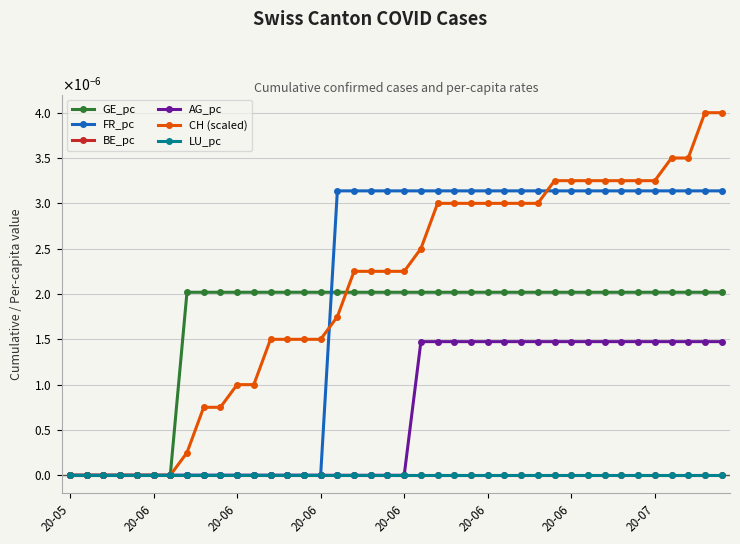

At how many categories does at least one series exceed 0?

33